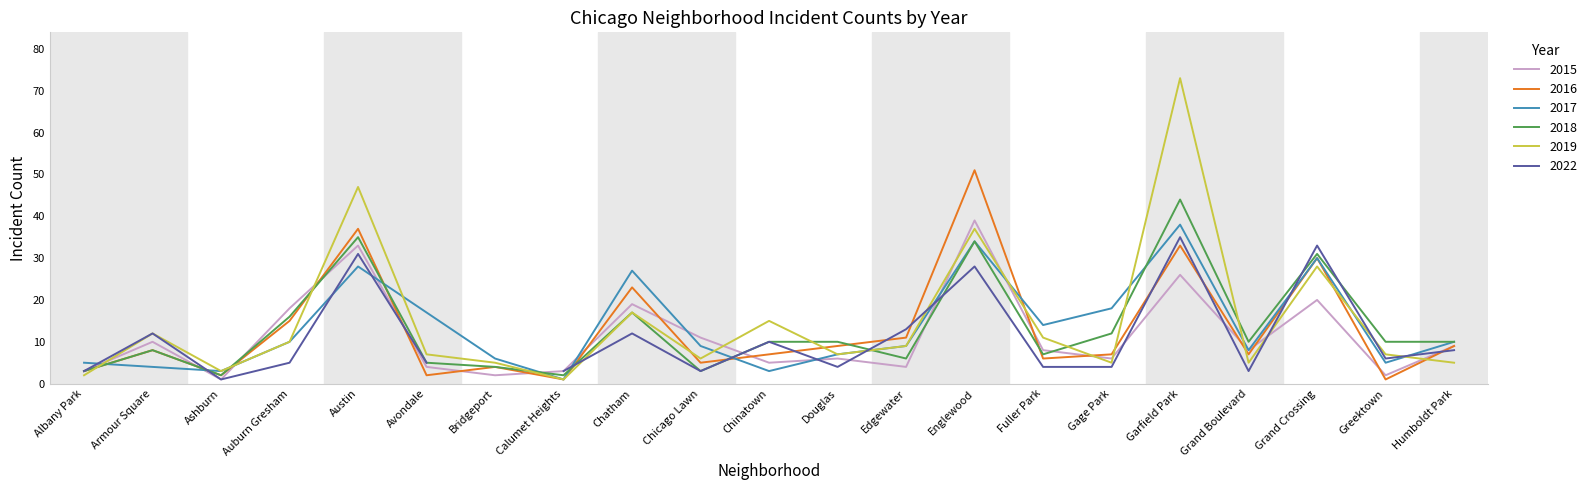

Where does the 2017 series first go above 9?

Auburn Gresham